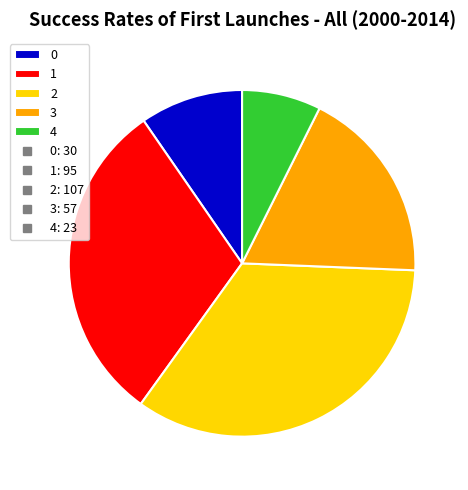

Does any single category account for the majority?

No